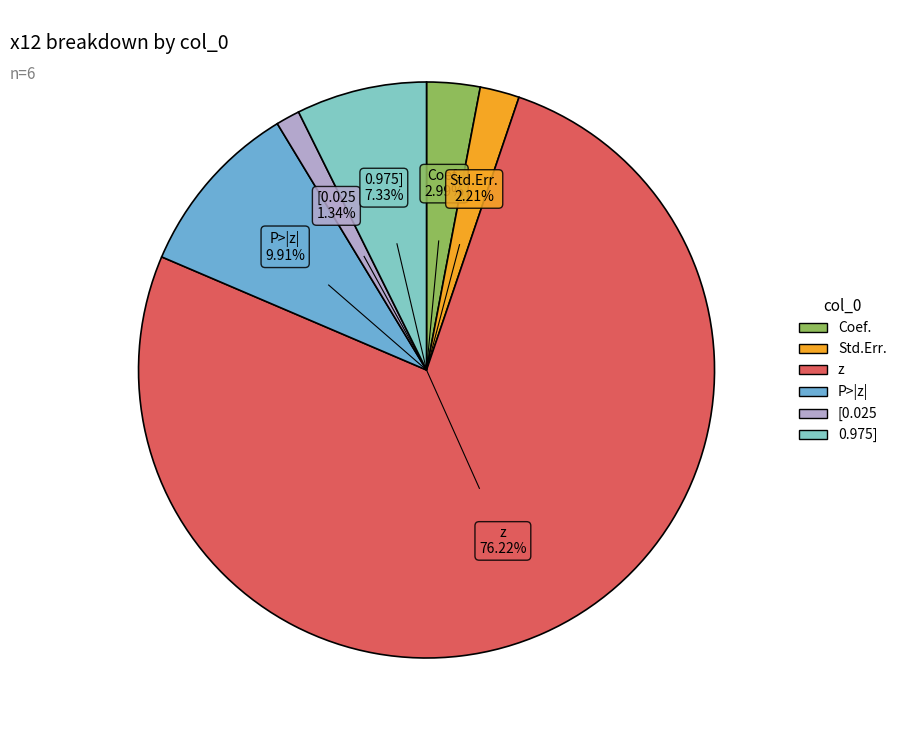

Which slice is the largest?

z